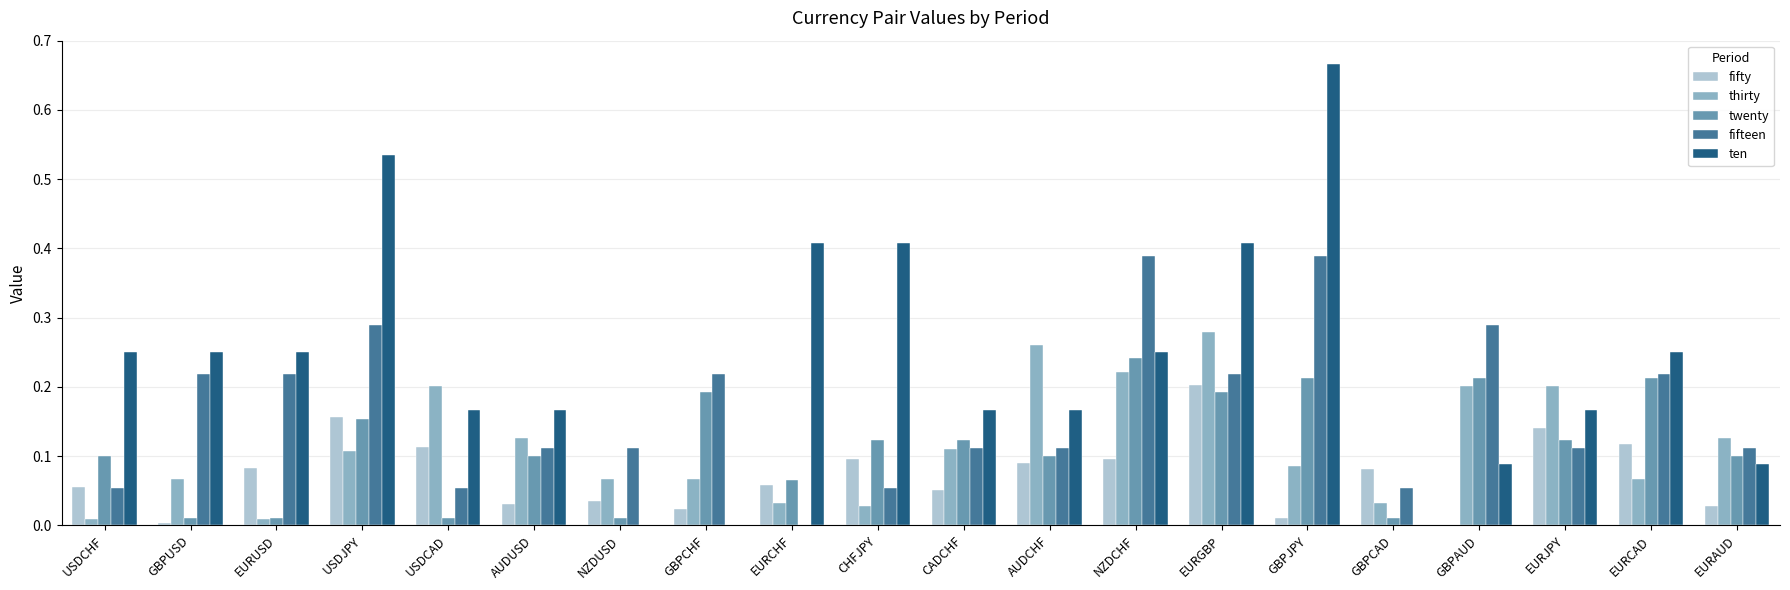

Are the bars horizontal?

No